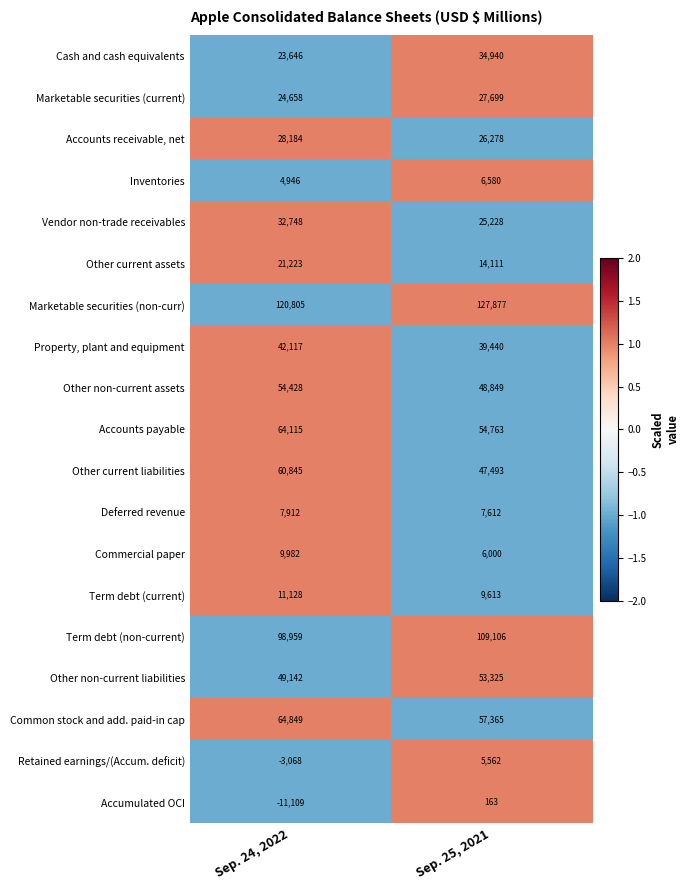

At which category is the sum across all series the highest?

Sep. 24, 2022